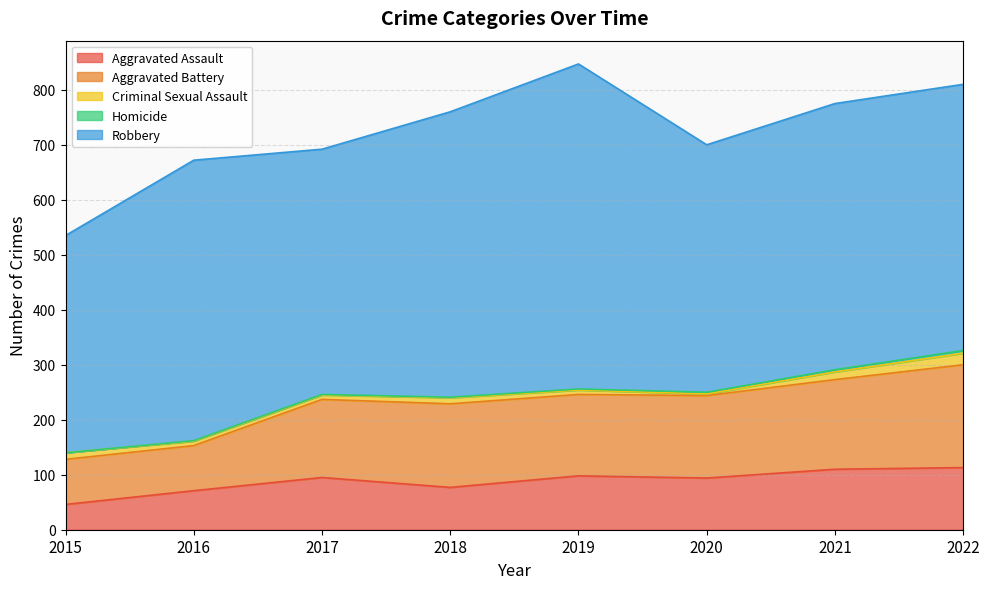

True or false: Robbery and Criminal Sexual Assault intersect in this chart.

False